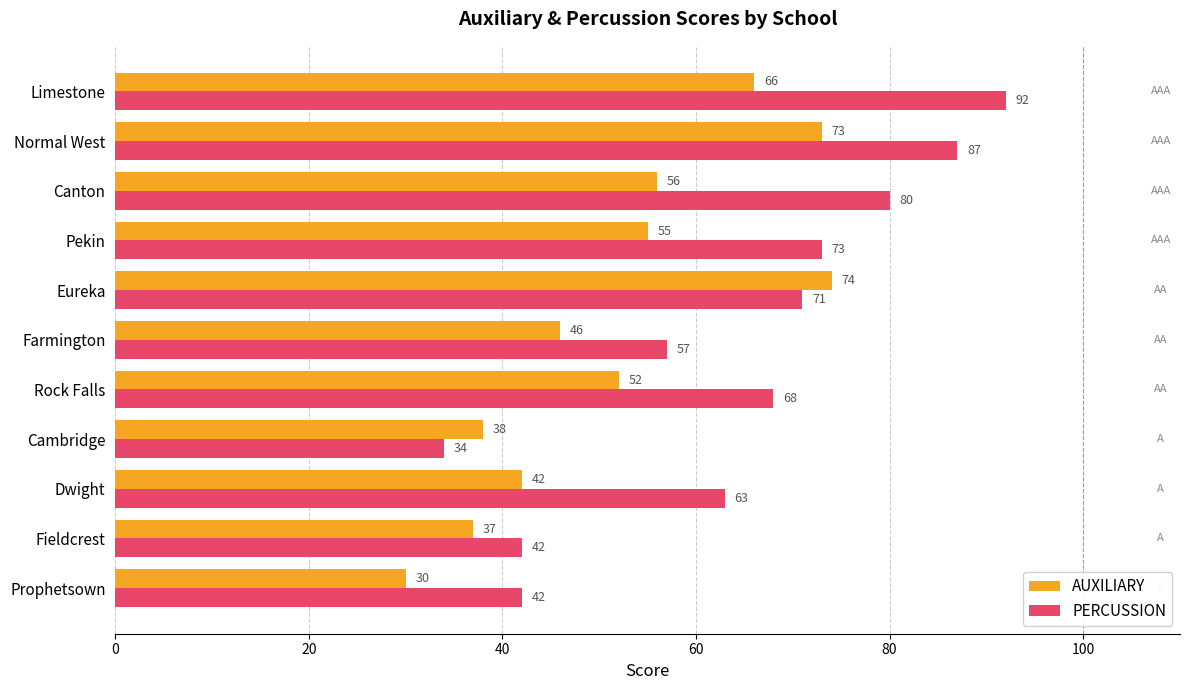

The AUXILIARY series shows 18 at Dwight. True or false?

False